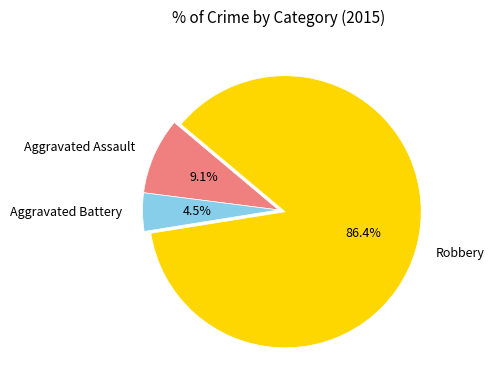

Does Robbery represent more than half of the total?

Yes